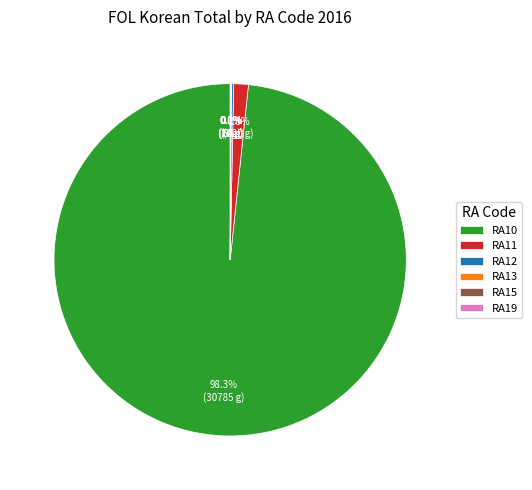

What is the majority slice?

RA10